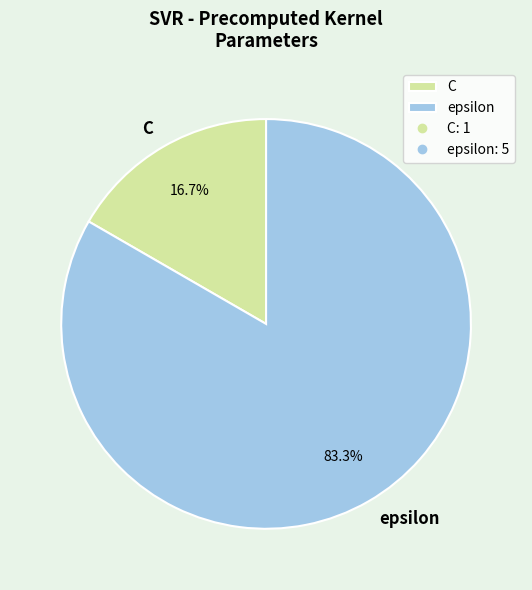

Rank the categories by value from highest to lowest.

epsilon, C